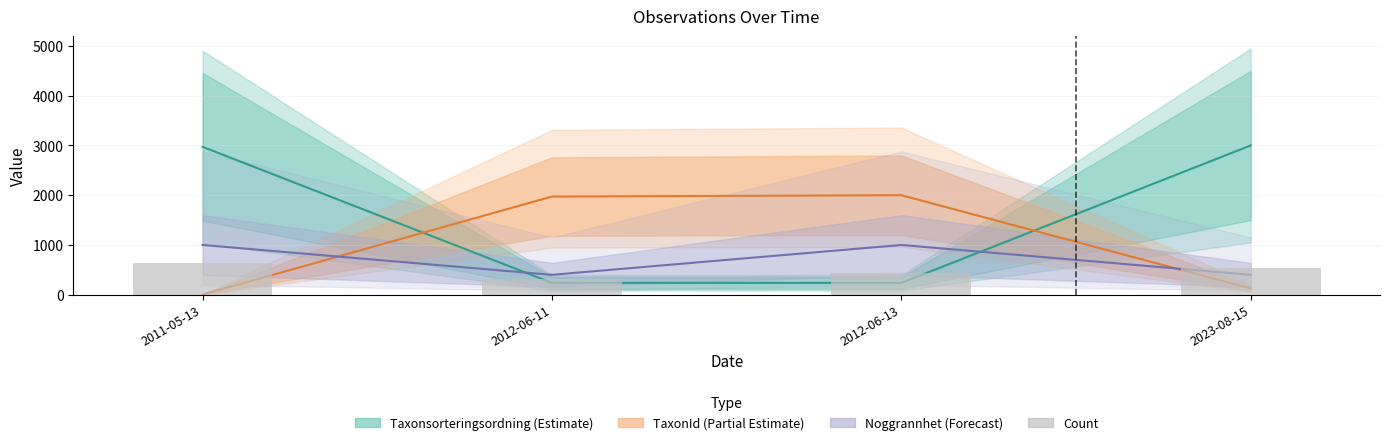

What is the difference between the highest and lowest values at 2012-06-11?

1734.8